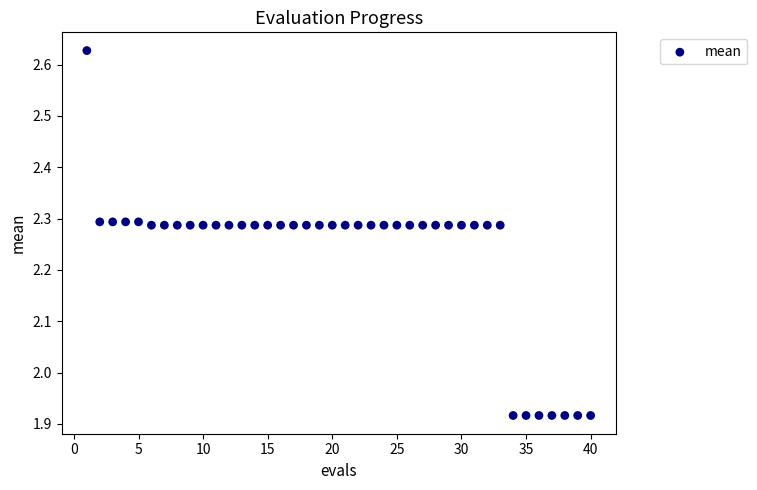

What is the range of Y values (max minus min)?

0.7